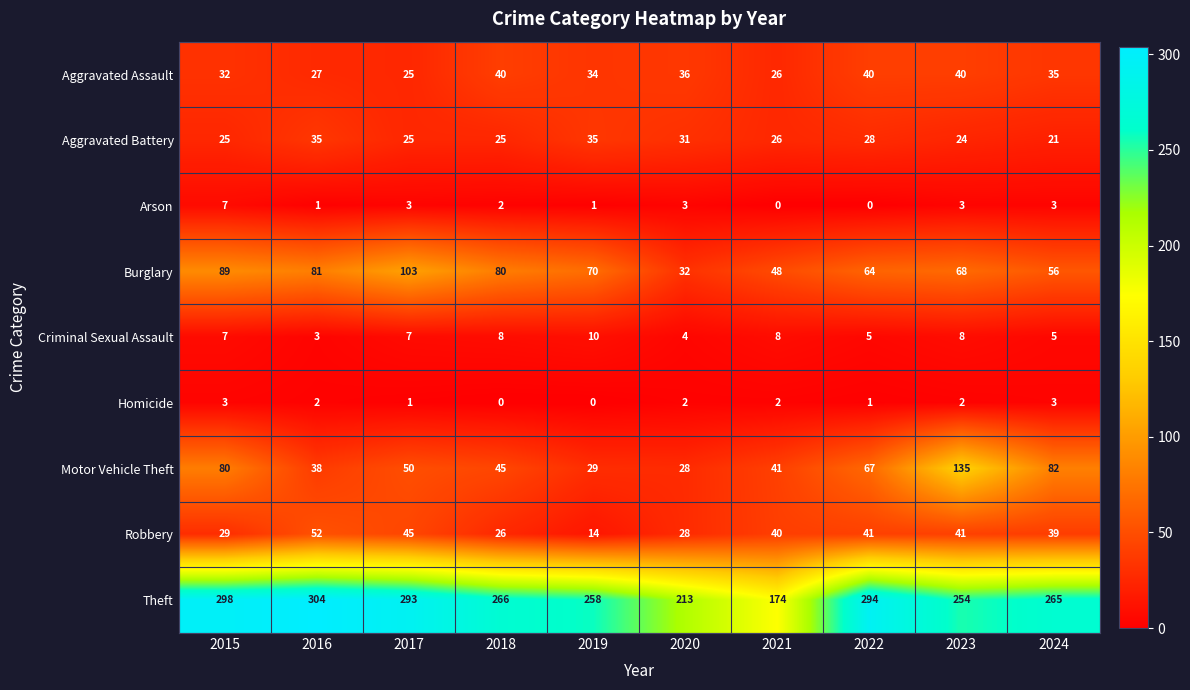

Which series has the widest spread of values?

Theft